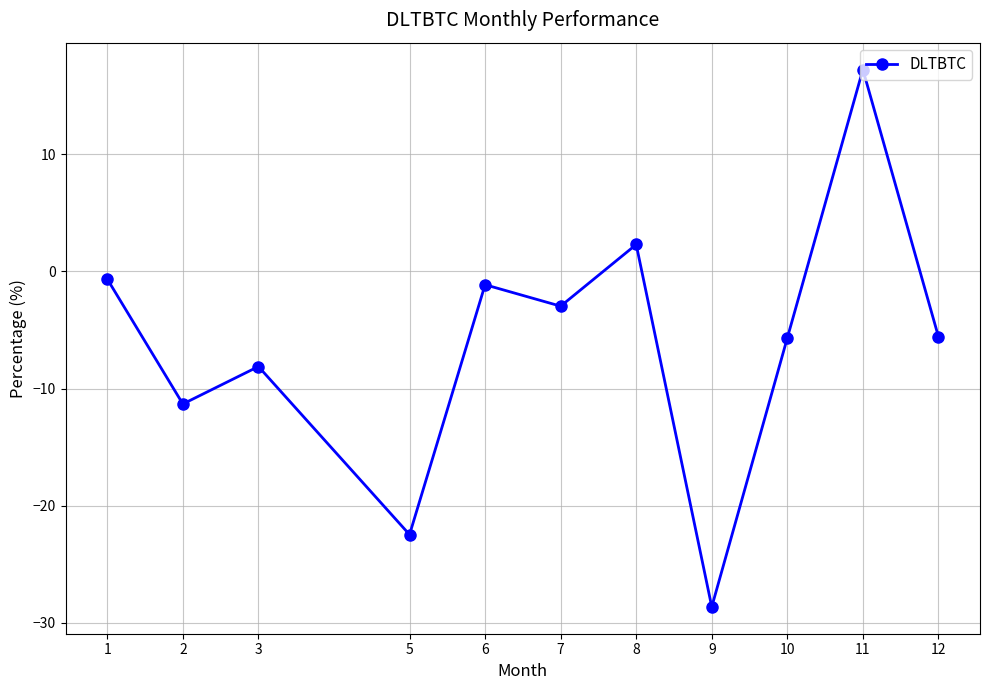

True or false: the data has more than 2 interior local peaks.

True